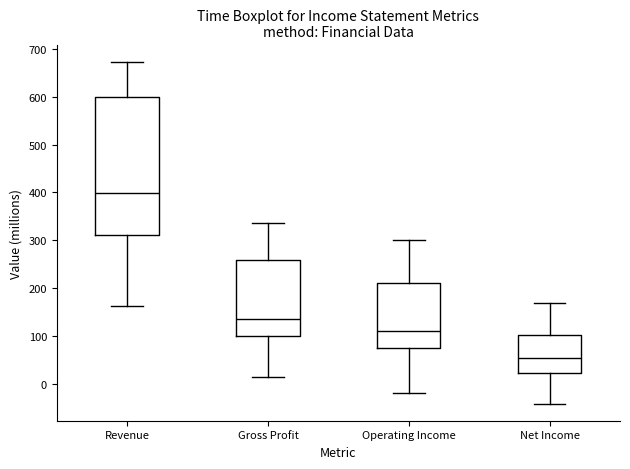

Reading left to right, read every box against the y-axis: the position of its median line, the range the box covers, and the ends of its whiskers. The values are not printed on the chart, so give them approximately, as read against the axis.

Revenue: median 400, box 310 to 600, whiskers 160 to 670
Gross Profit: median 140, box 100 to 260, whiskers 20 to 340
Operating Income: median 110, box 80 to 210, whiskers -20 to 300
Net Income: median 50, box 20 to 100, whiskers -40 to 170